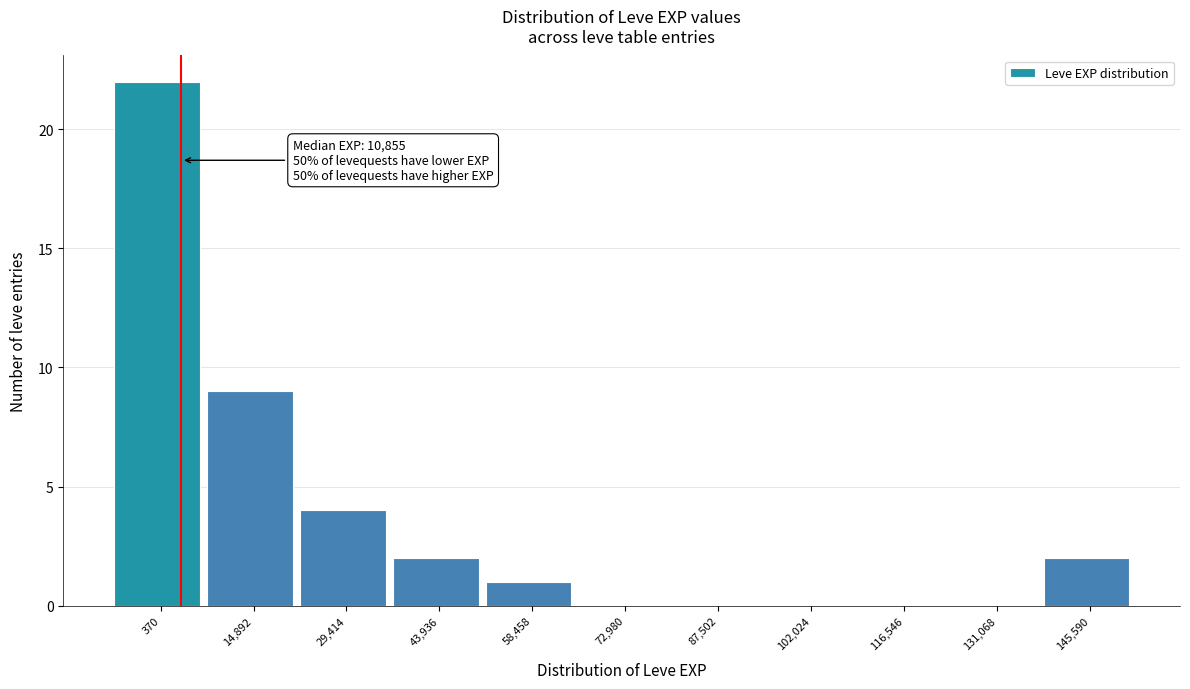

Reading left to right, list all the values displayed in this chart.

370=22	14,892=9	29,414=4	43,936=2	58,458=1	72,980=0	87,502=0	102,024=0	116,546=0	131,068=0	145,590=2